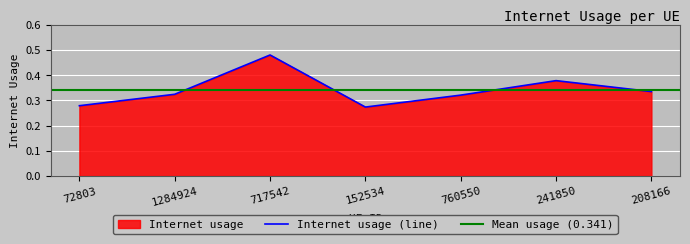

How many lines are shown in the chart?

1